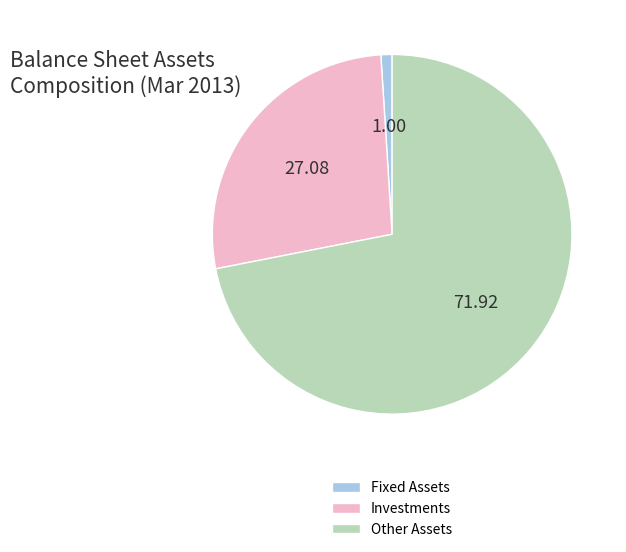

True or false: Investments accounts for 27% of the total.

True